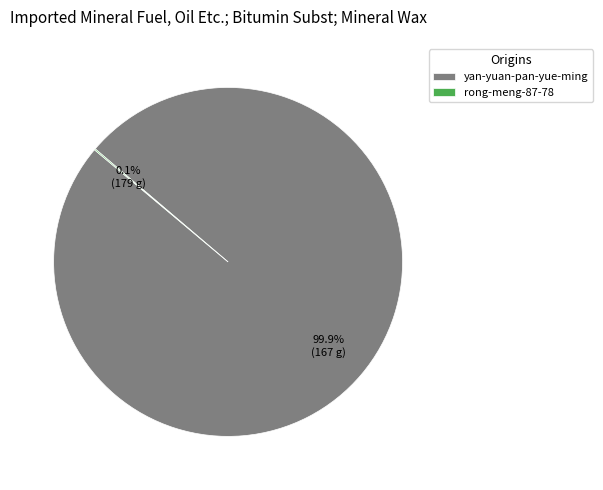

What percentage is NOT represented by yan-yuan-pan-yue-ming?

0.1%